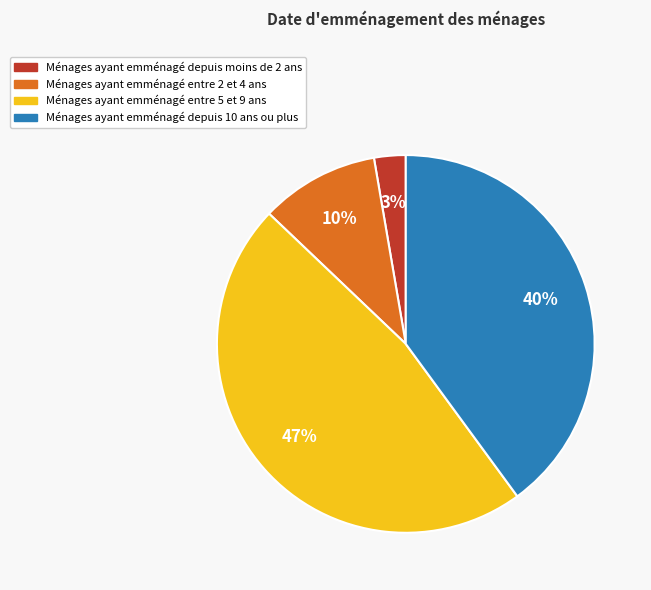

Does any single category account for the majority?

No